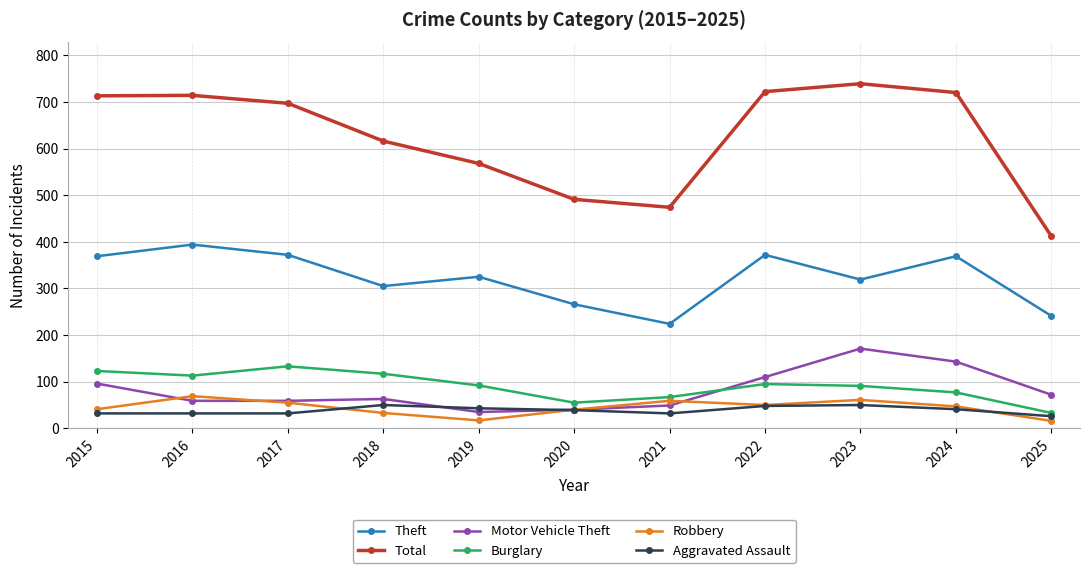

The value of Aggravated Assault at 2018 is 84. True or false?

False